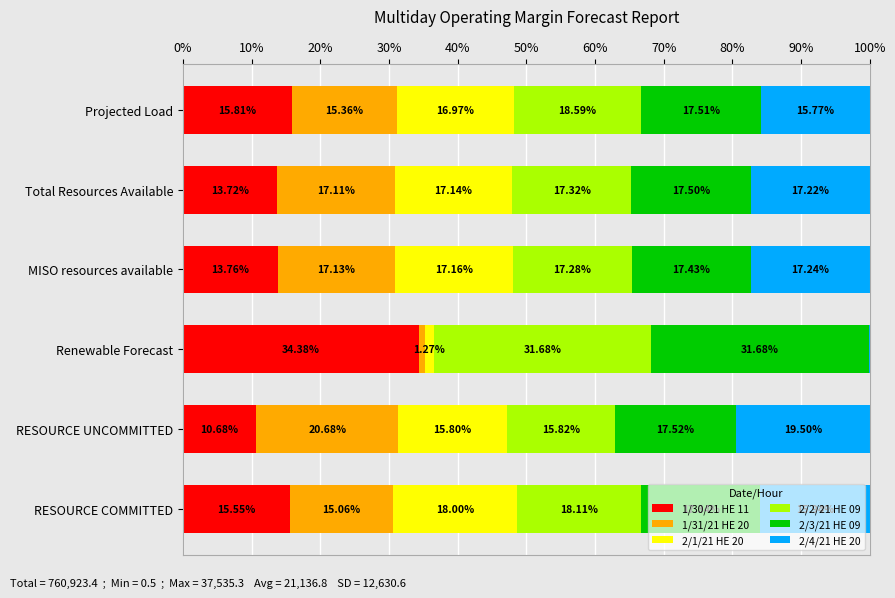

What is the total value across all series at MISO resources available?

100.0